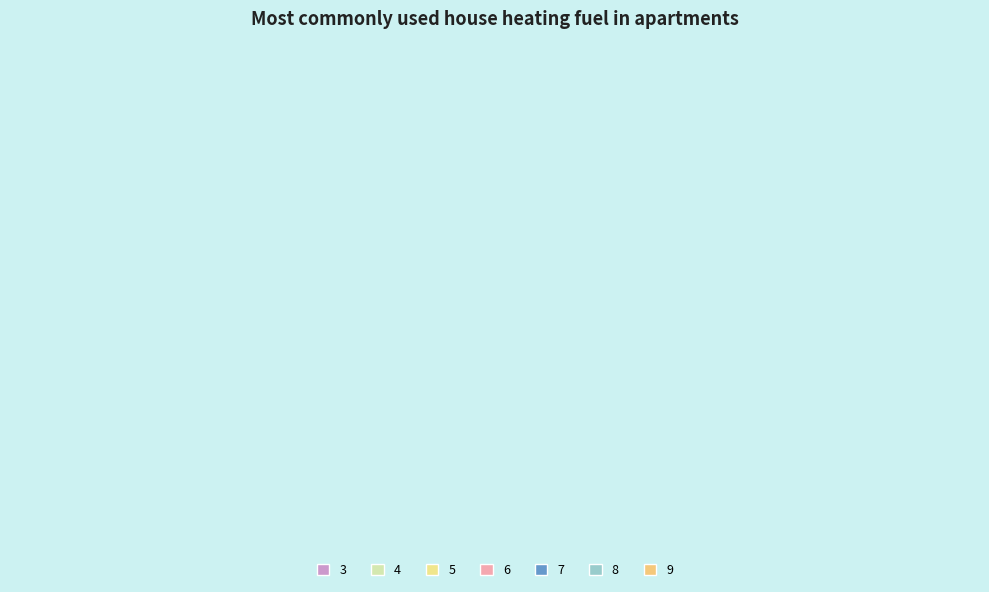

Is 8 the majority of the pie?

No